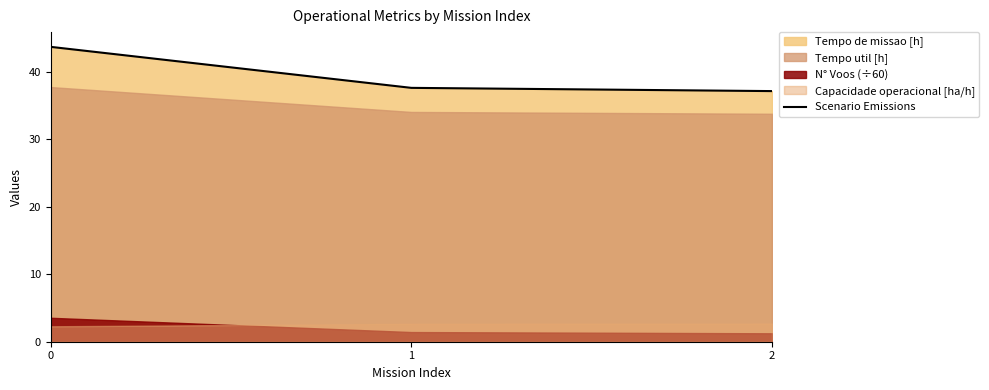

What is the maximum value shown in the chart?

43.7